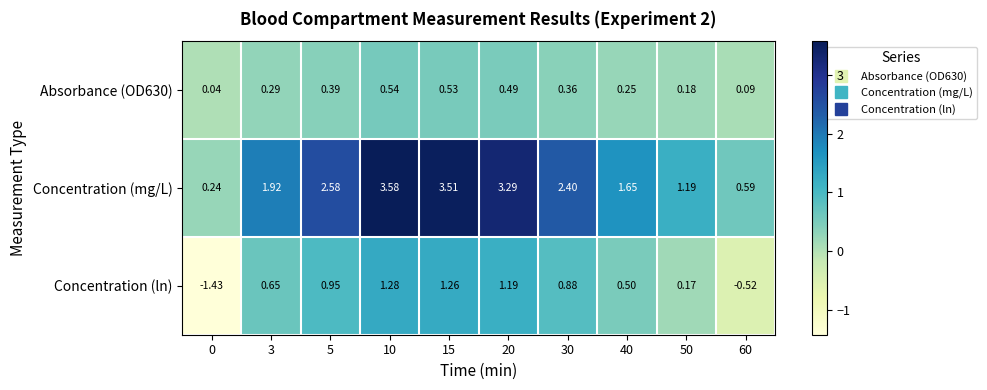

Which label corresponds to the largest value in the chart?

10